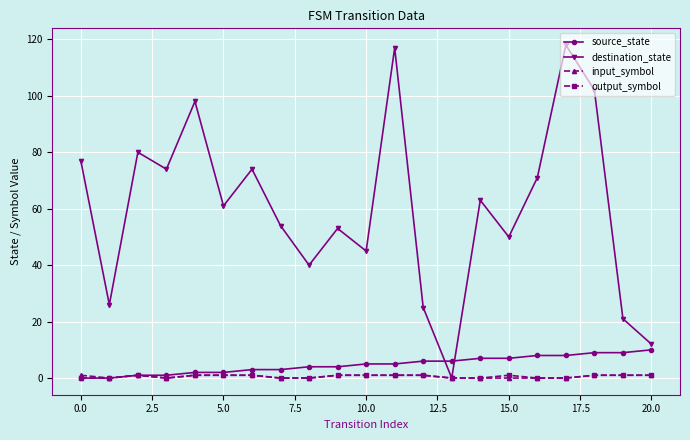

Reading left to right, what are all the values shown in this chart?

source_state: 0	0	1	1	2	2	3	3	4	4	5	5	6	6	7	7	8	8	9	9	10
destination_state: 77	26	80	74	98	61	74	54	40	53	45	117	25	0	63	50	71	118	102	21	12
input_symbol: 1	0	1	0	1	1	1	0	0	1	1	1	1	0	0	0	0	0	1	1	1
output_symbol: 0	0	1	0	1	1	1	0	0	1	1	1	1	0	0	1	0	0	1	1	1